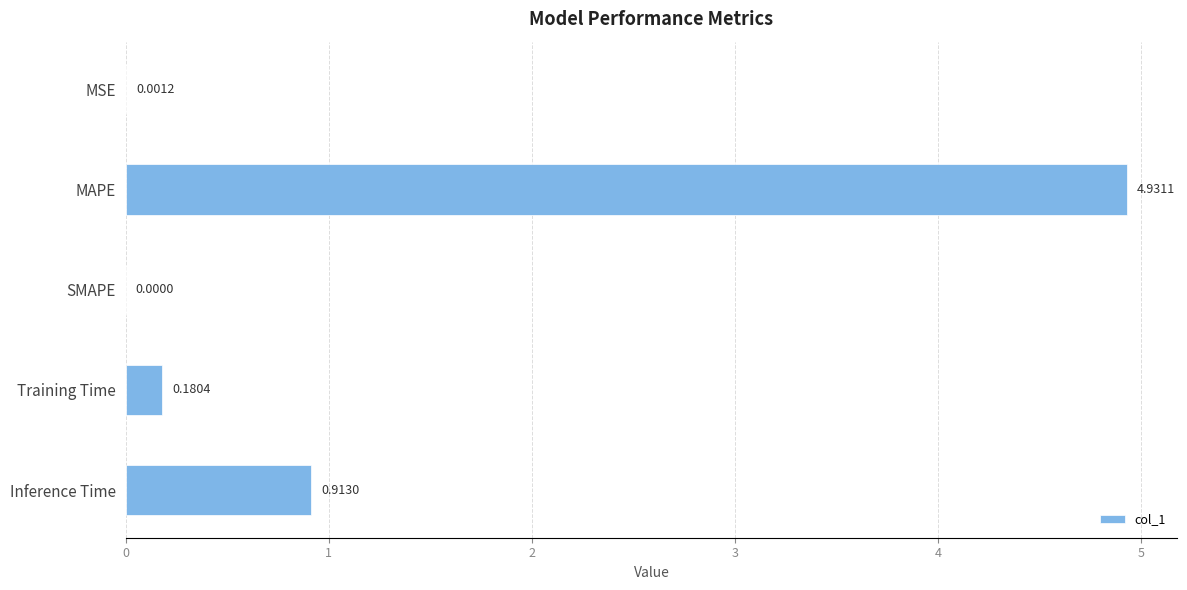

Which label corresponds to the largest value in the chart?

MAPE